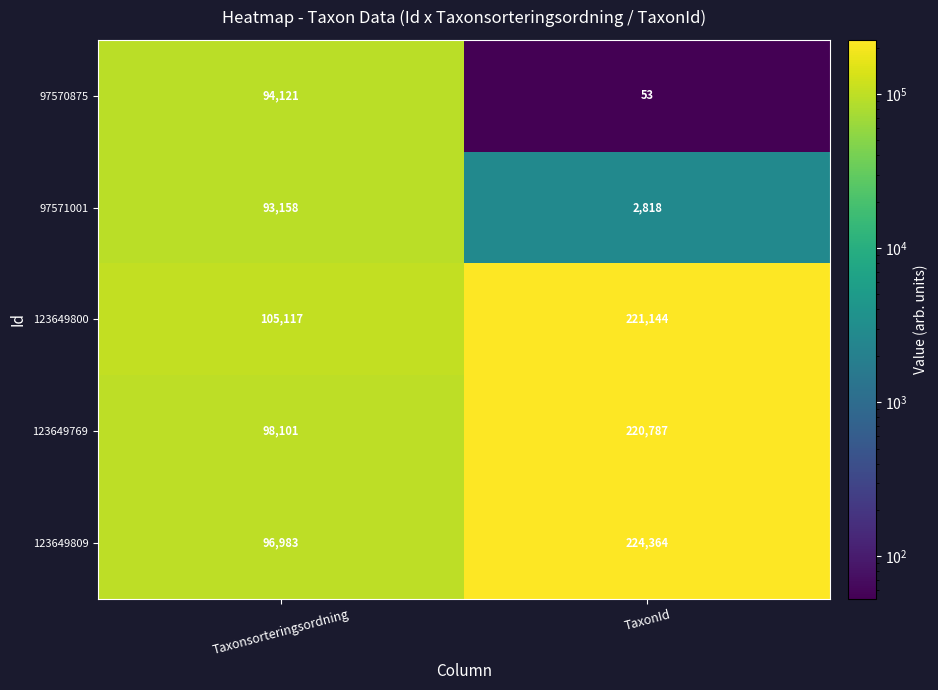

The 97571001 series shows 52321 at Taxonsorteringsordning. True or false?

False